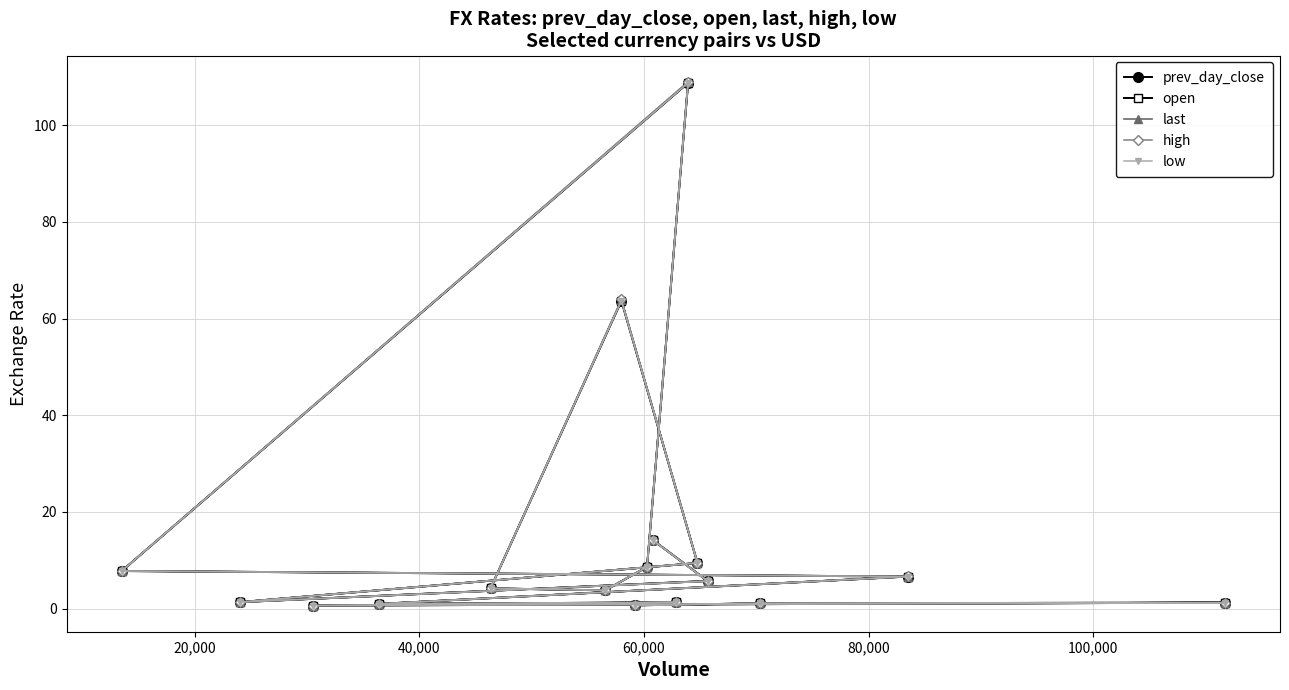

List the series in order of their peak value, lowest first.

low, prev_day_close, open, last, high